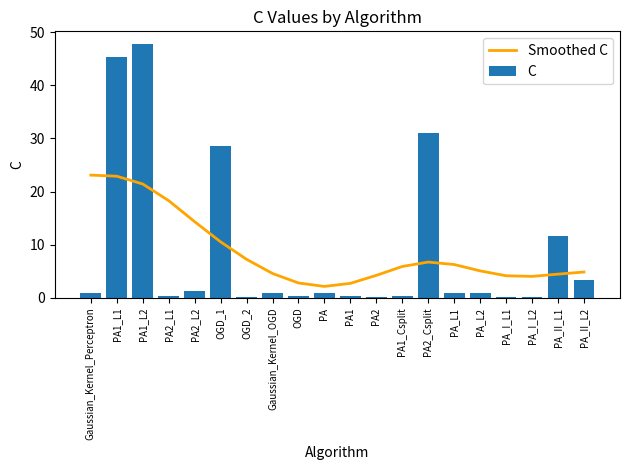

The value of Smoothed C at PA_II_L2 is 4.9. True or false?

True